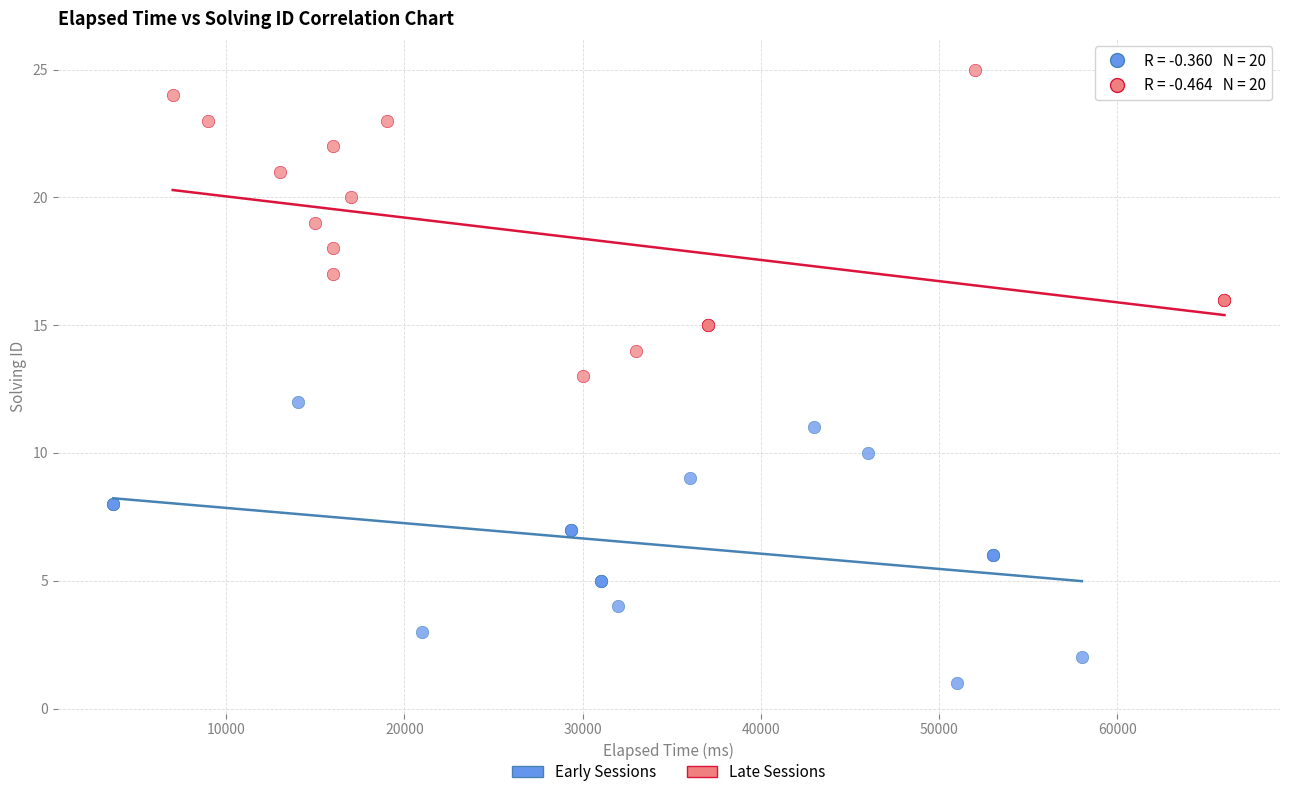

What are all the series names shown in the legend?

Early Sessions, Late Sessions